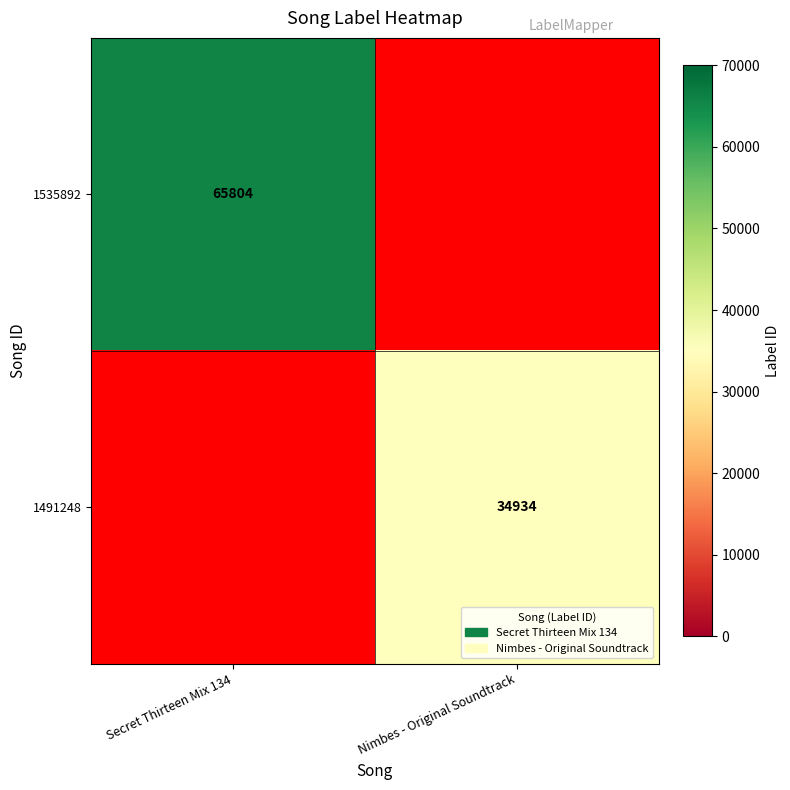

Is it true that 1535892 equals 19717 at Secret Thirteen Mix 134?

False